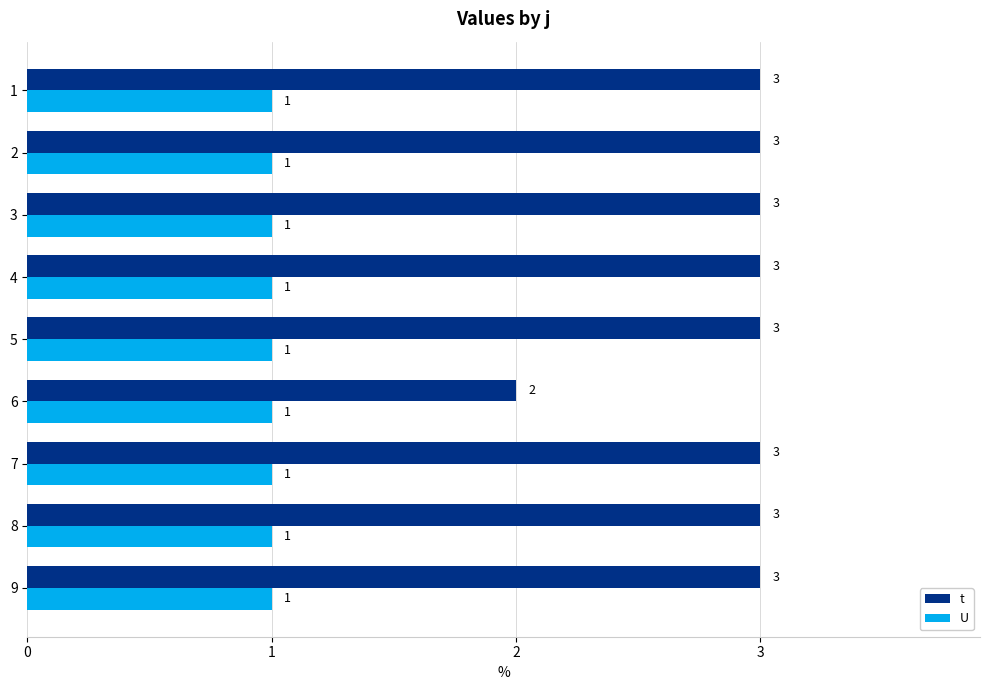

Rank the series by their average value, from highest to lowest.

t, U